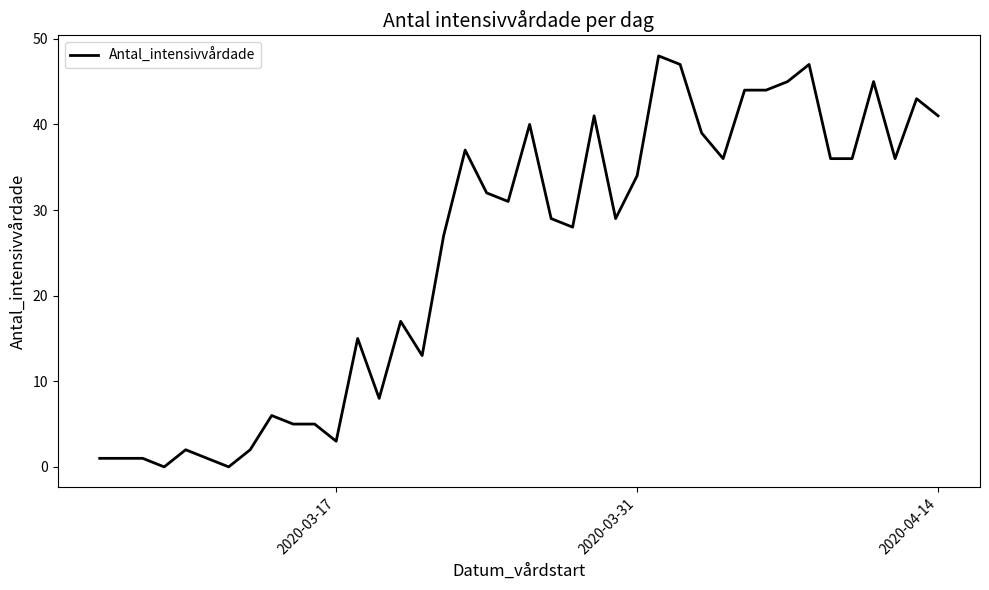

What is the maximum value shown in the chart?

48